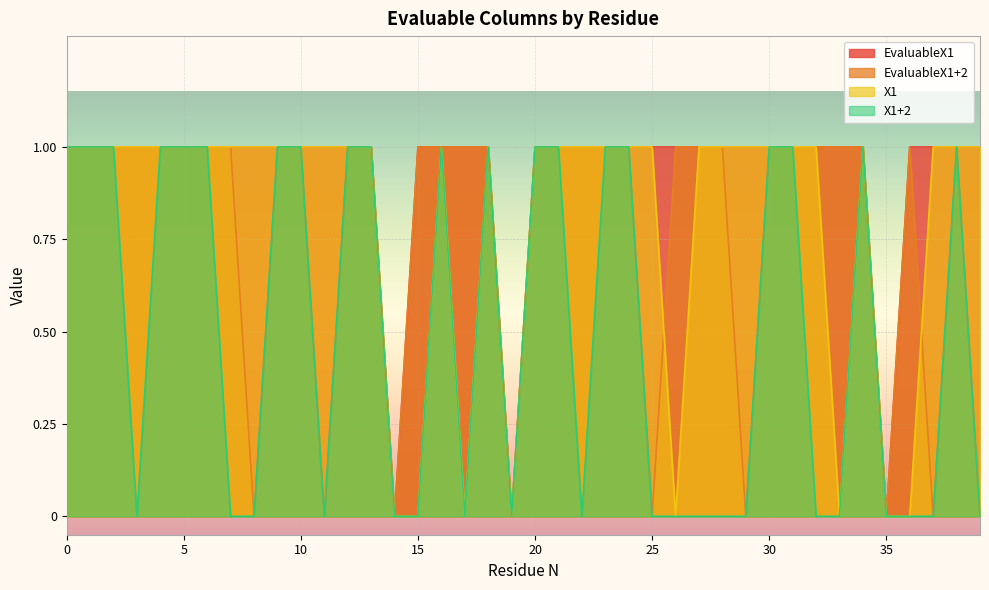

How many values in X1 are above zero?

32